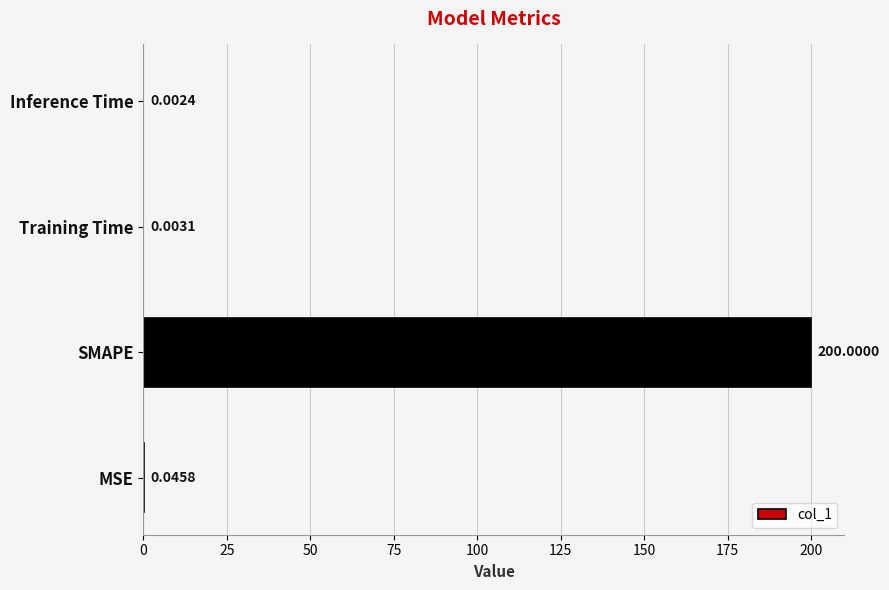

What is the change in value from SMAPE to Inference Time?

-200.0